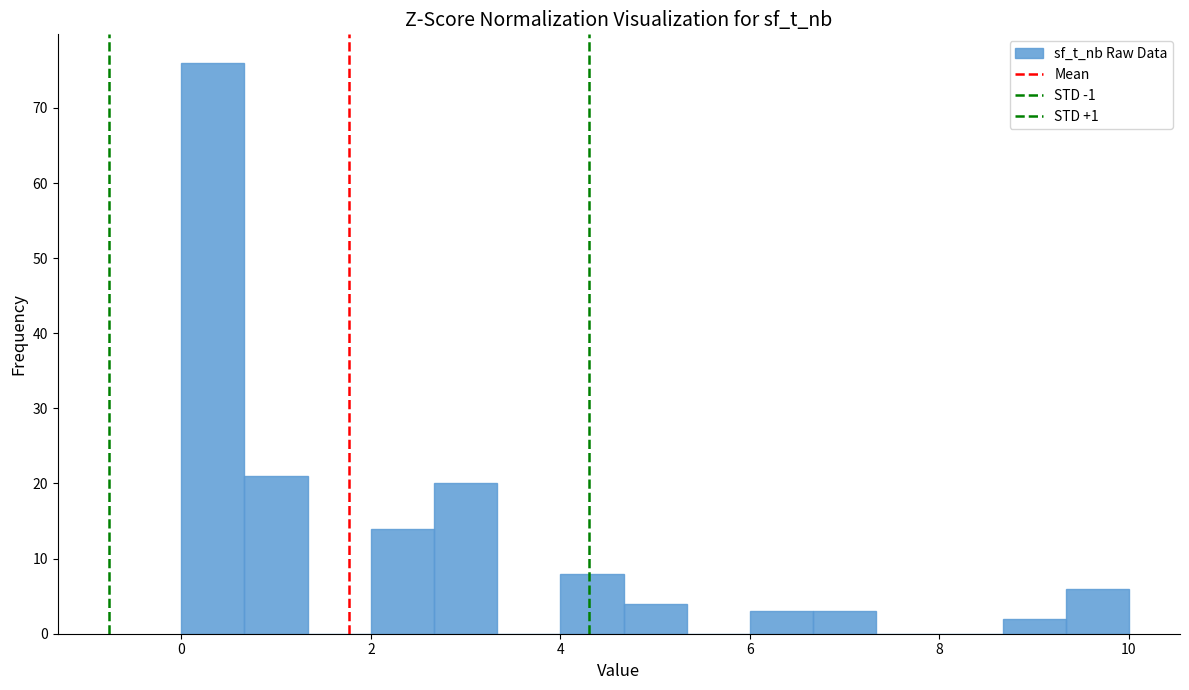

Around what value on the x-axis is the tallest bar? Give the approximate position of its centre, as read against the axis.

0.4